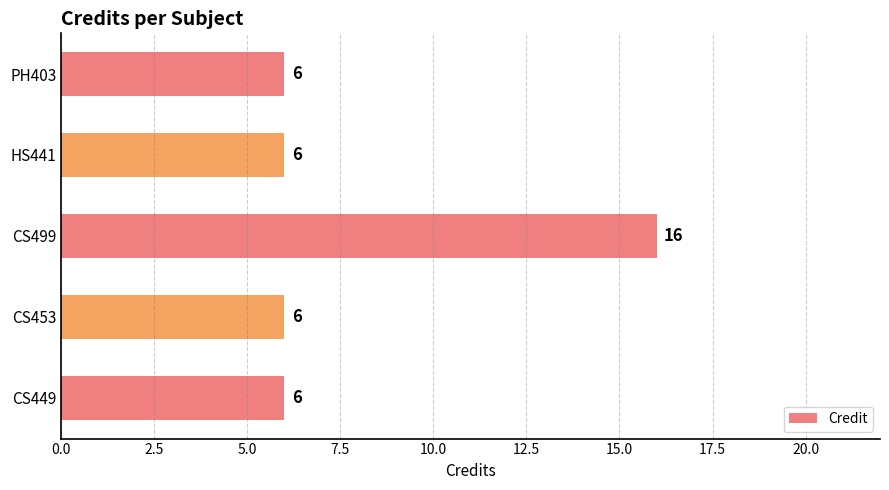

The chart shows a value of 6 at CS449. True or false?

True